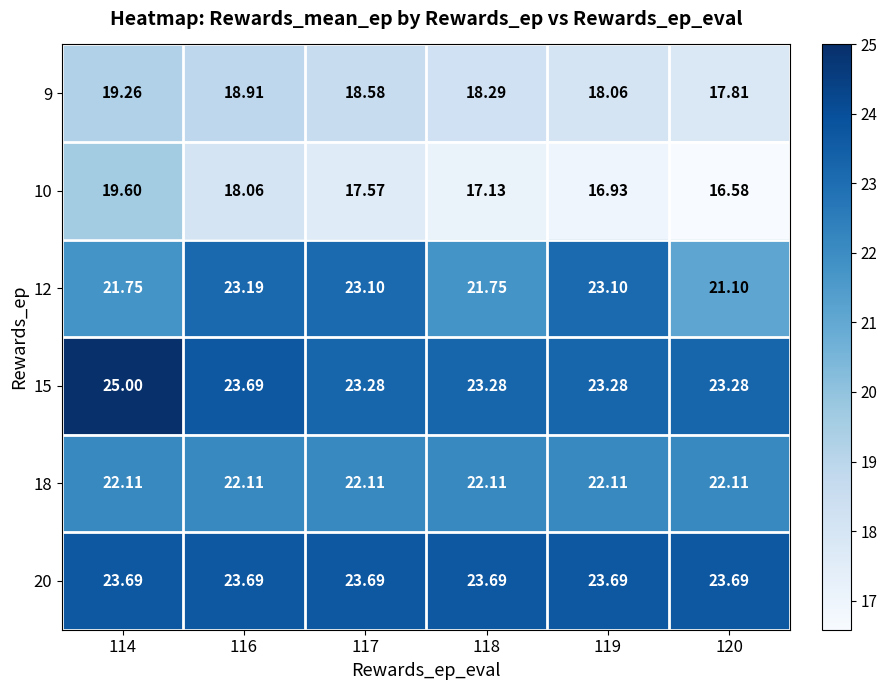

What is the total value across all series at 116?

129.7